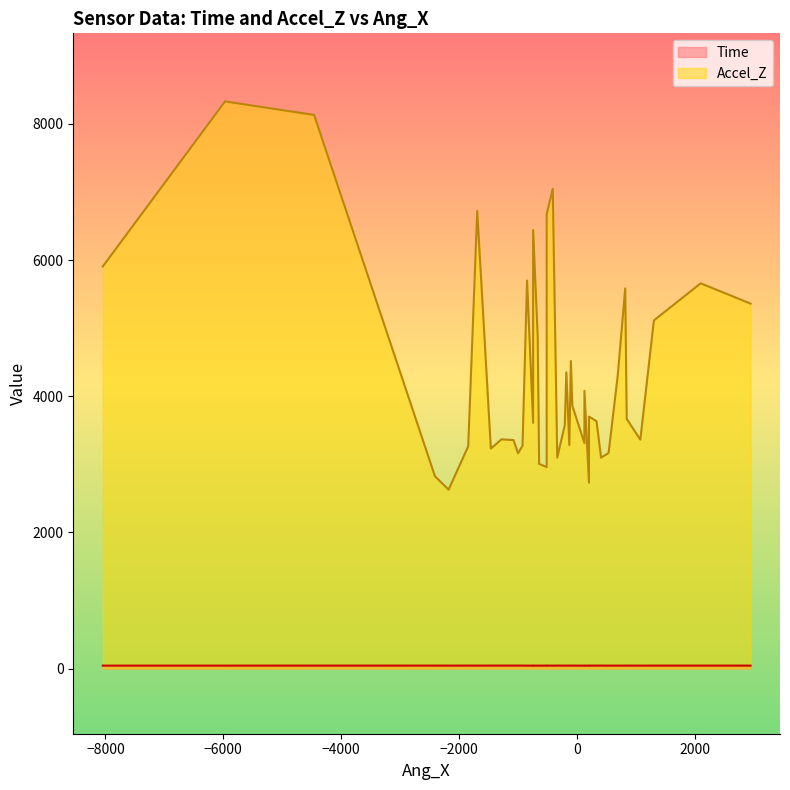

True or false: Time and Accel_Z cross at least once.

False